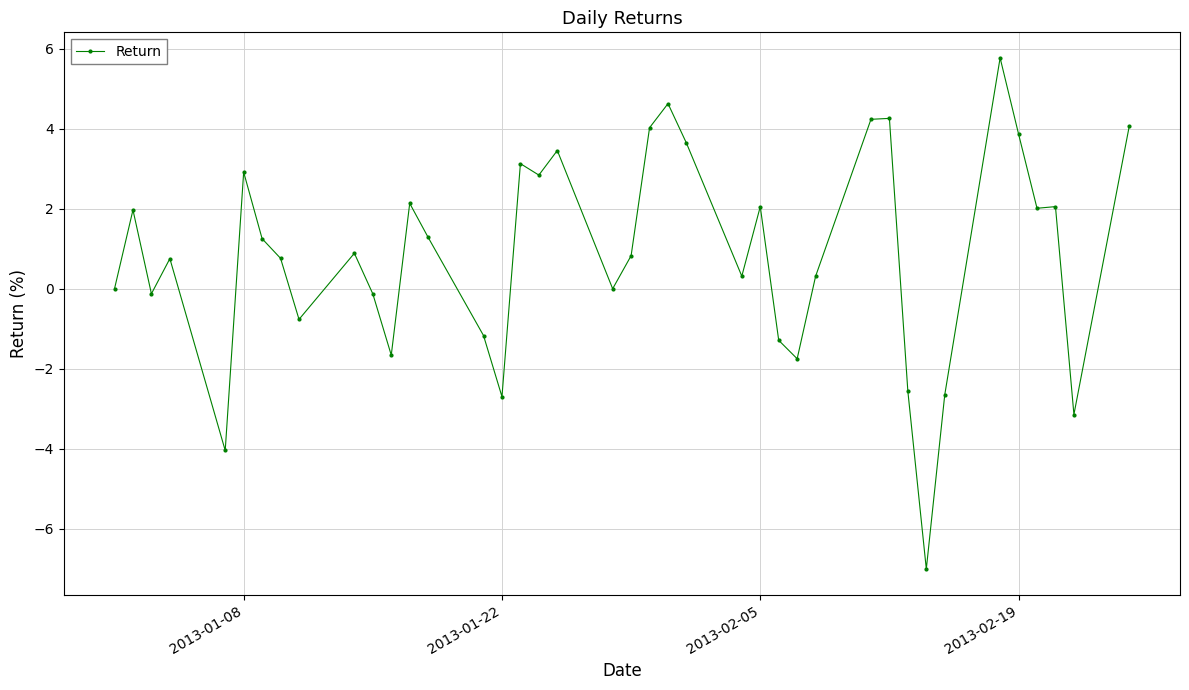

True or false: the data has more than 0 interior local peaks.

True